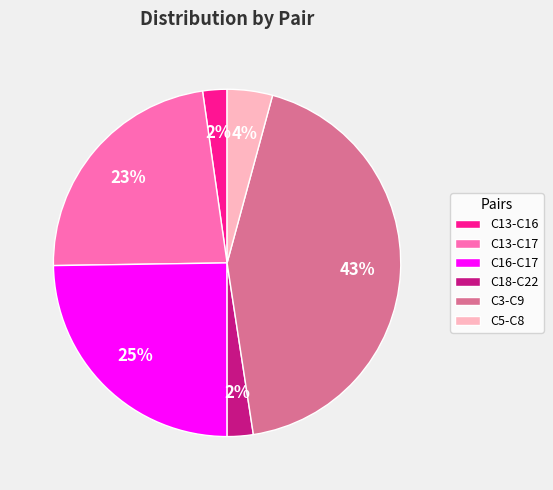

To the nearest percent, what is the average slice percentage?

17%